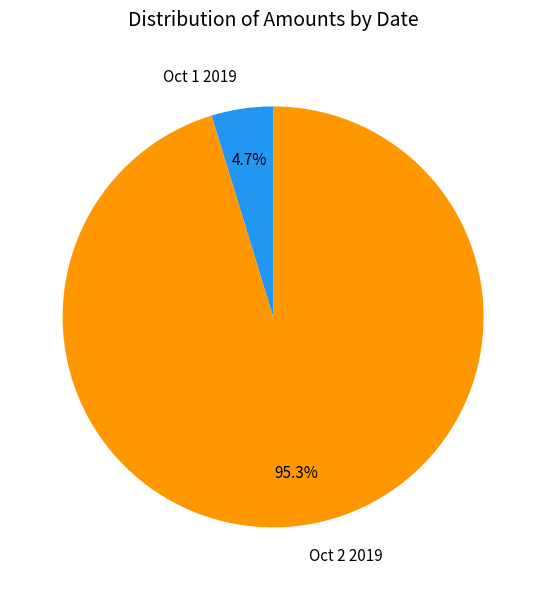

Between Oct 2 2019 and Oct 1 2019, which is larger?

Oct 2 2019